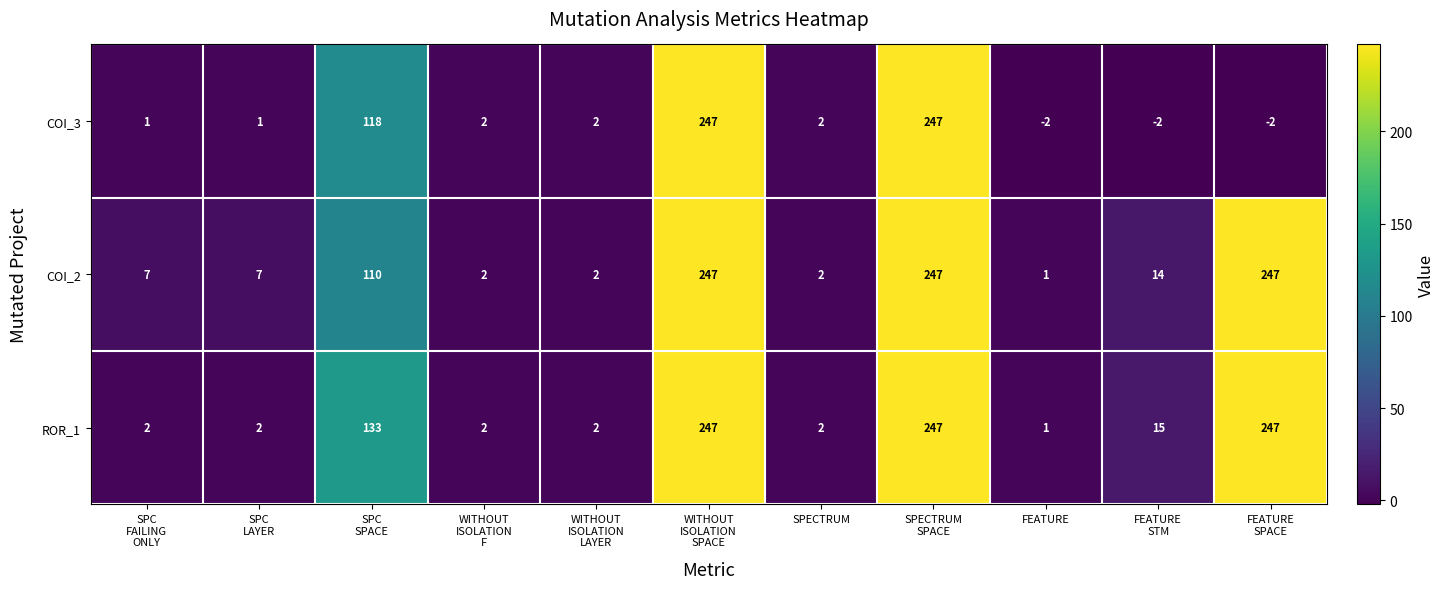

What is the greatest value displayed?

247